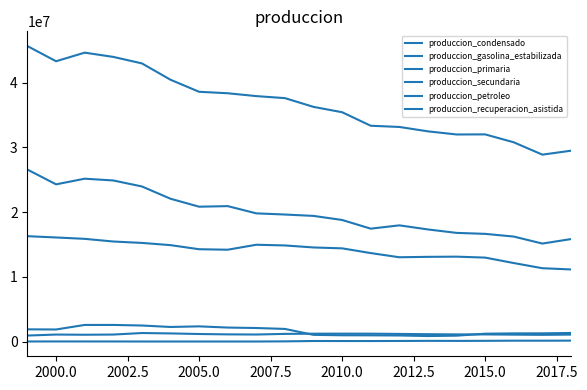

How many distinct data groups are displayed?

6